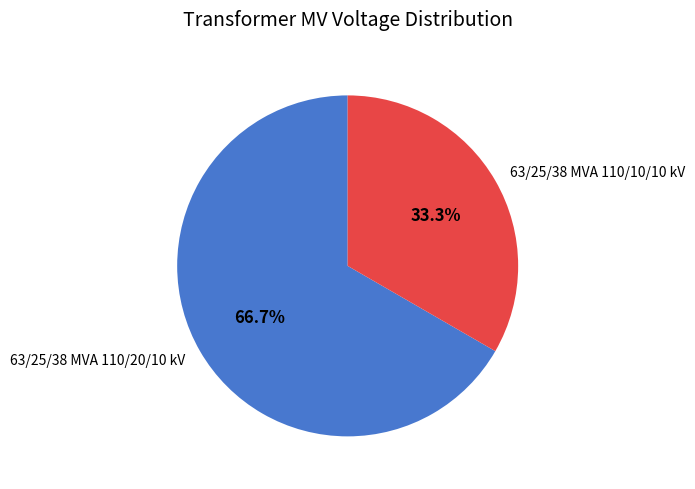

Approximately how many times larger is the value at 63/25/38 MVA 110/20/10 kV compared to 63/25/38 MVA 110/10/10 kV?

2.0